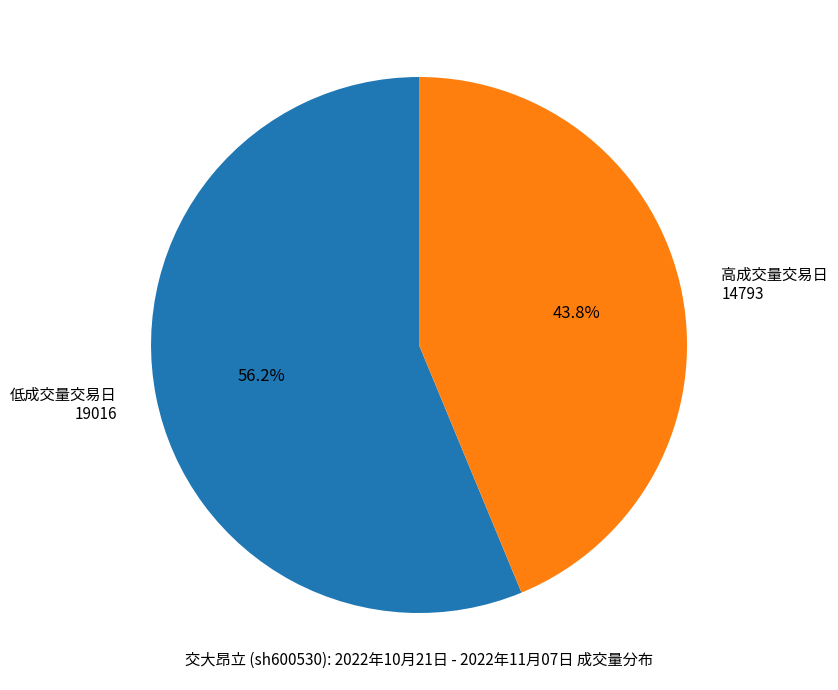

What percentage do 高成交量交易日 14793 and 低成交量交易日 19016 together represent?

100.0%